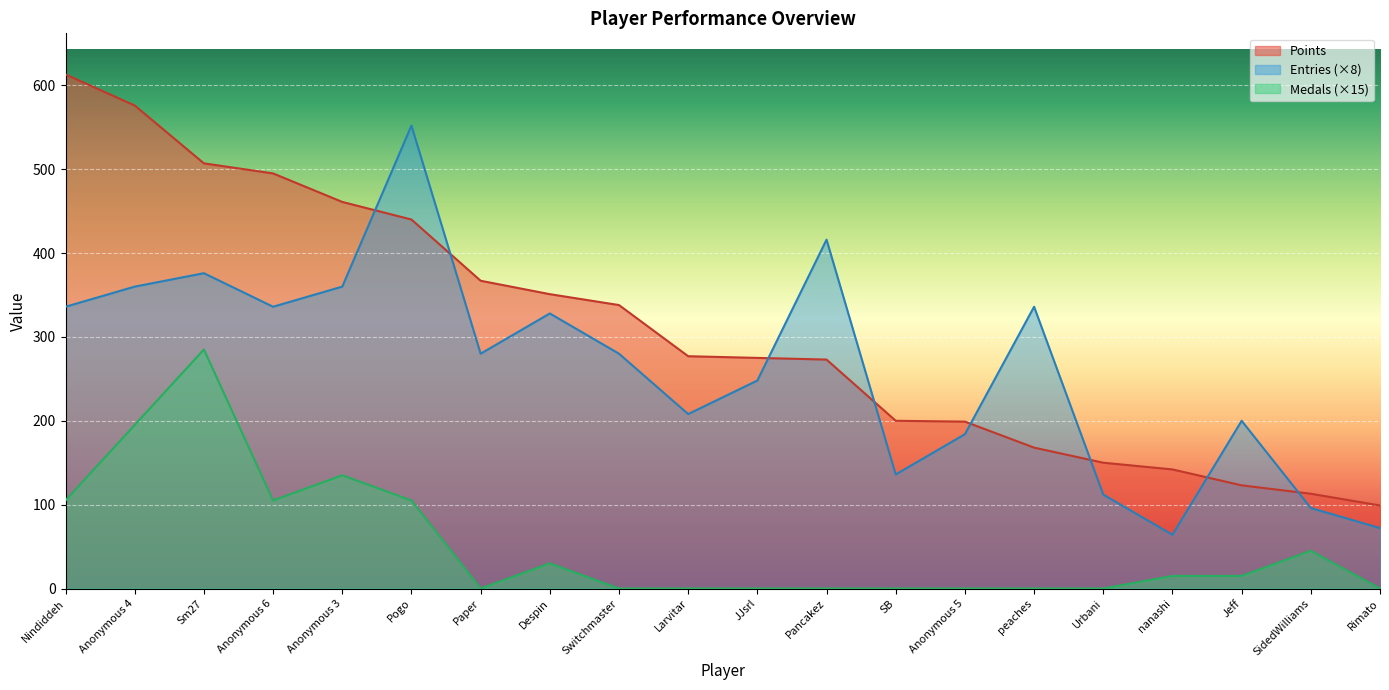

What is the minimum value for Points?

99